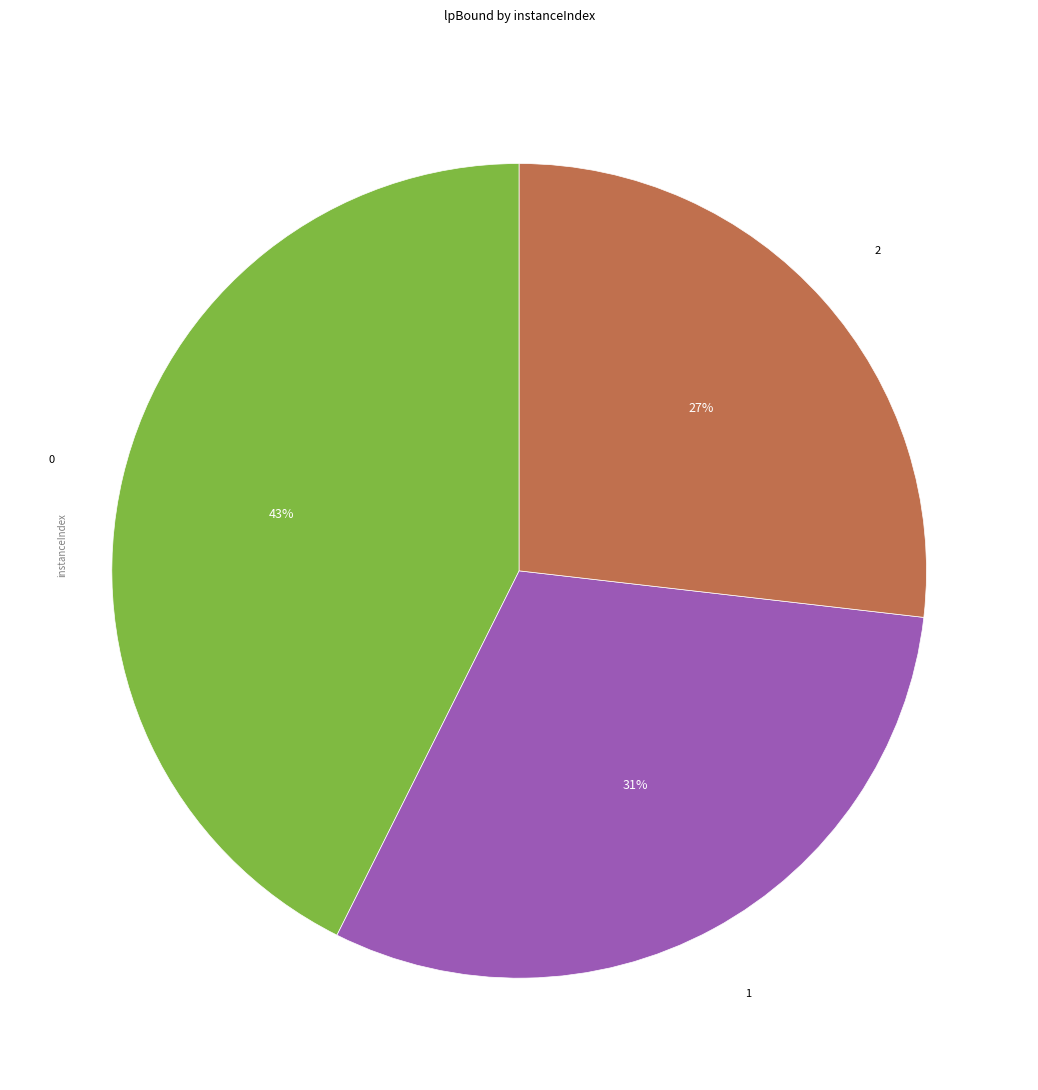

To the nearest percent, what is the average slice percentage?

33%